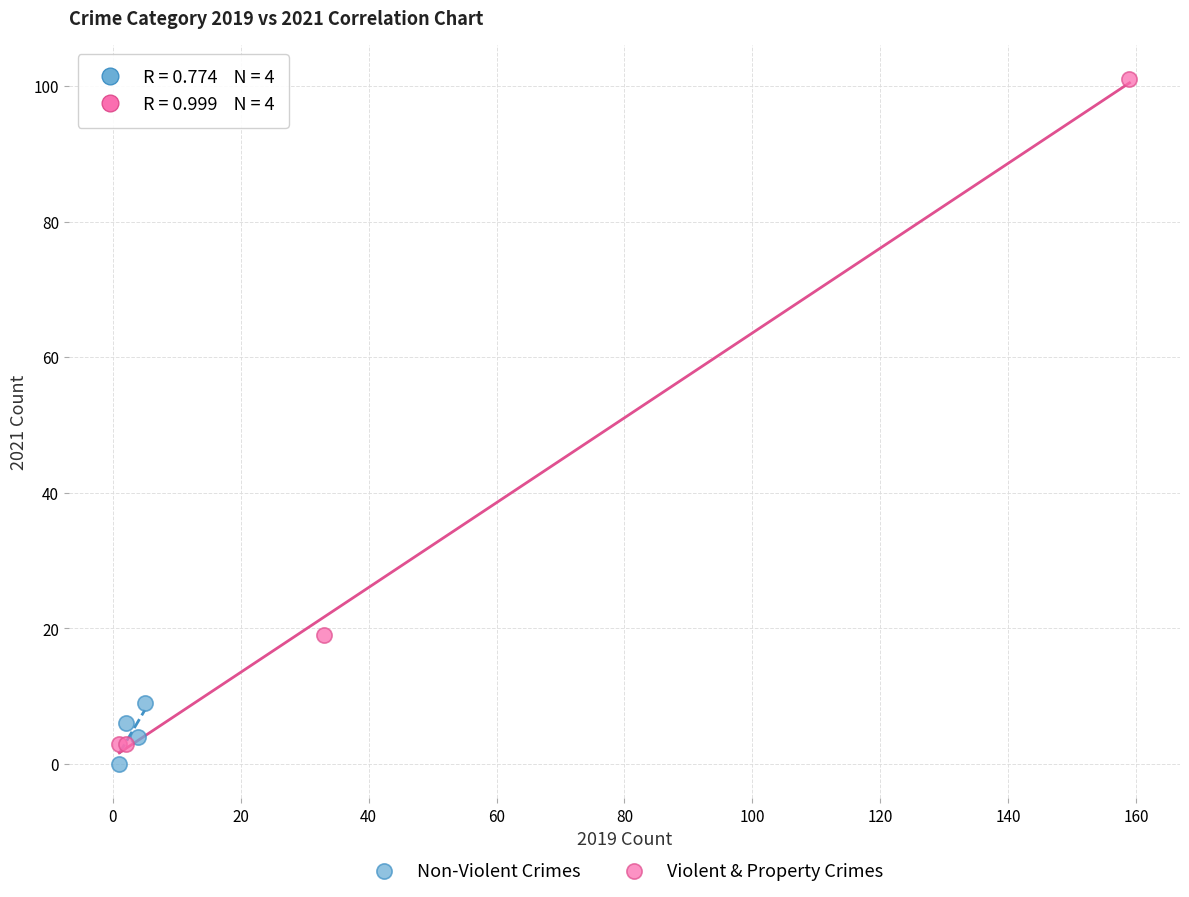

Which series contains the highest Y value?

Violent & Property Crimes